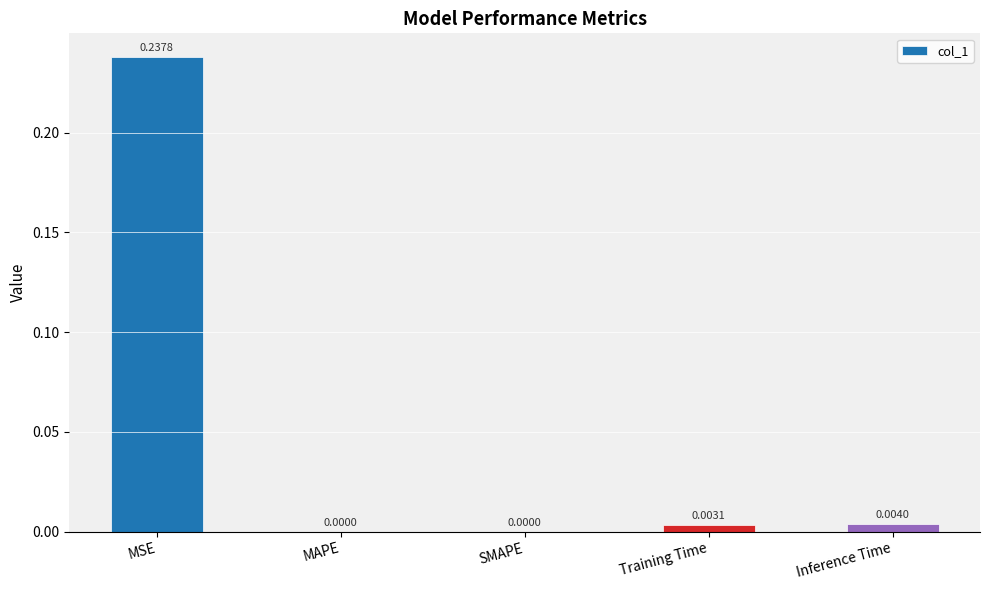

Is it true that the value at SMAPE is 0.0?

True